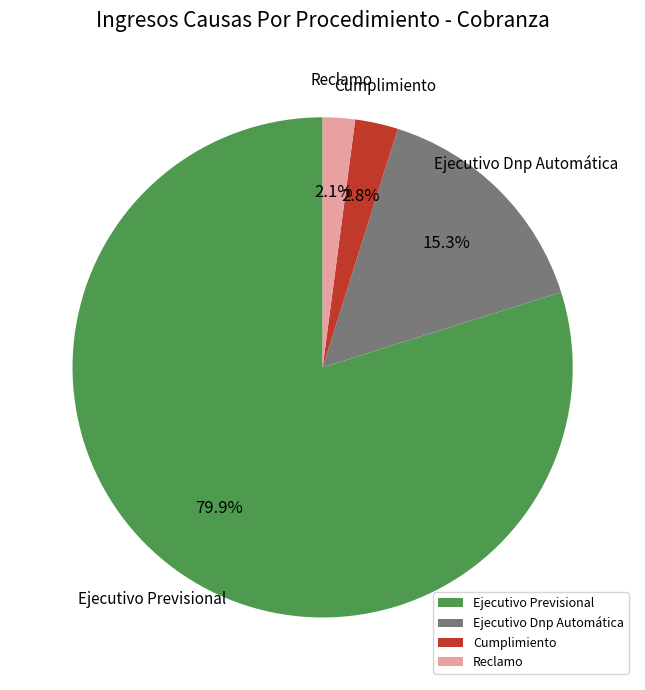

Is the sum of Ejecutivo Dnp Automática and Ejecutivo Previsional greater than half?

Yes